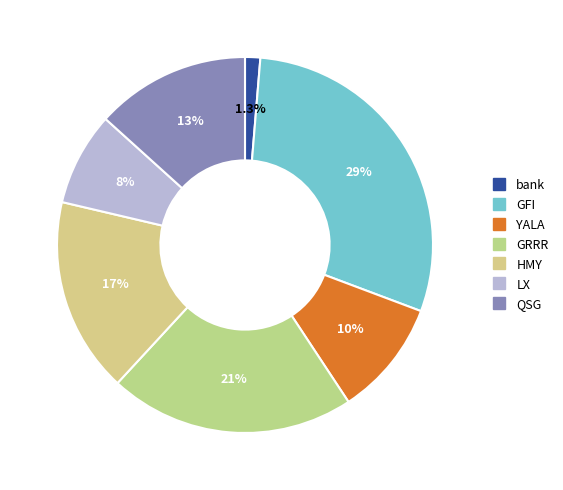

What percentage is the QSG slice, to the nearest percent?

13%